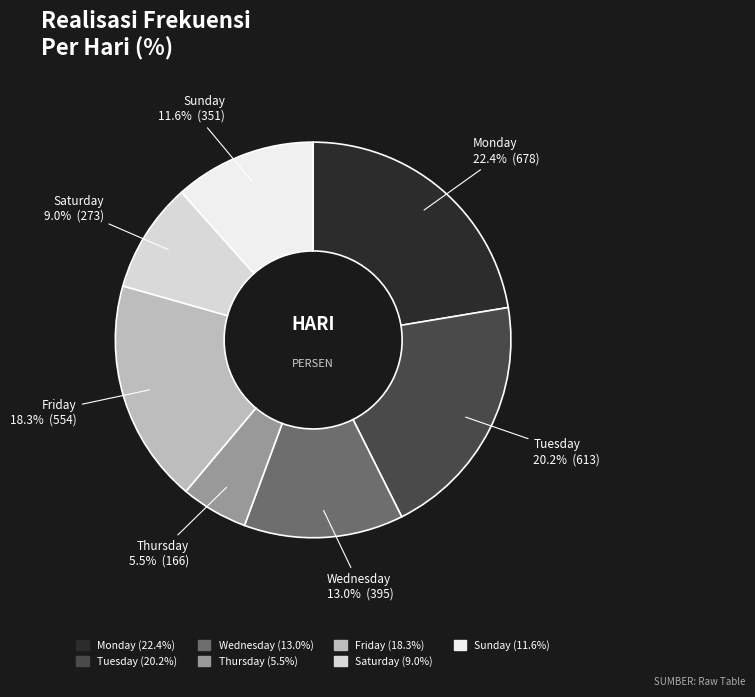

Count the number of slices in the pie.

7